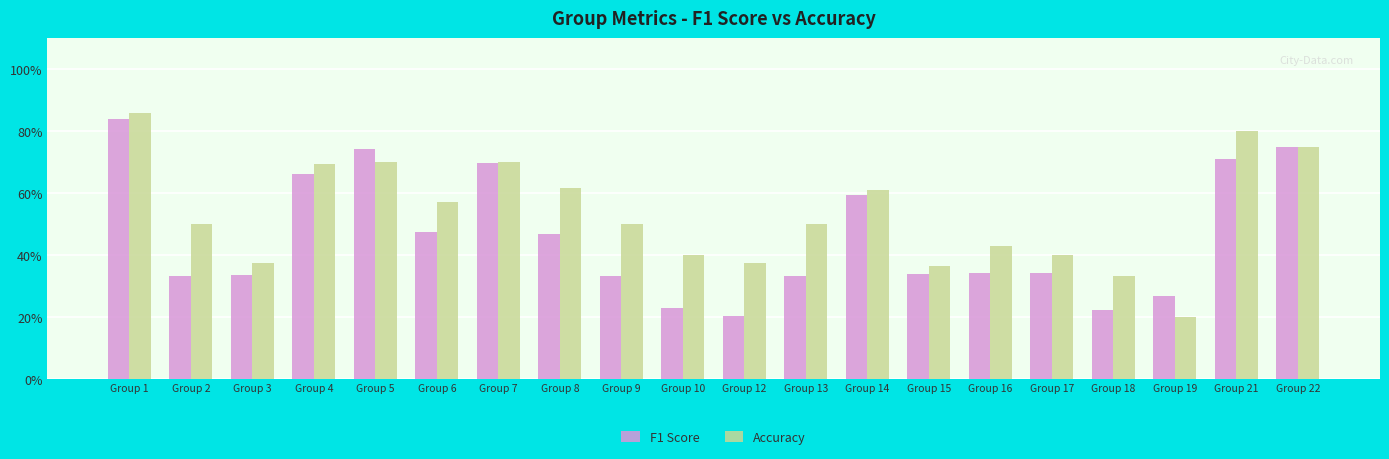

Where is Accuracy nearest to the value 0?

Group 19